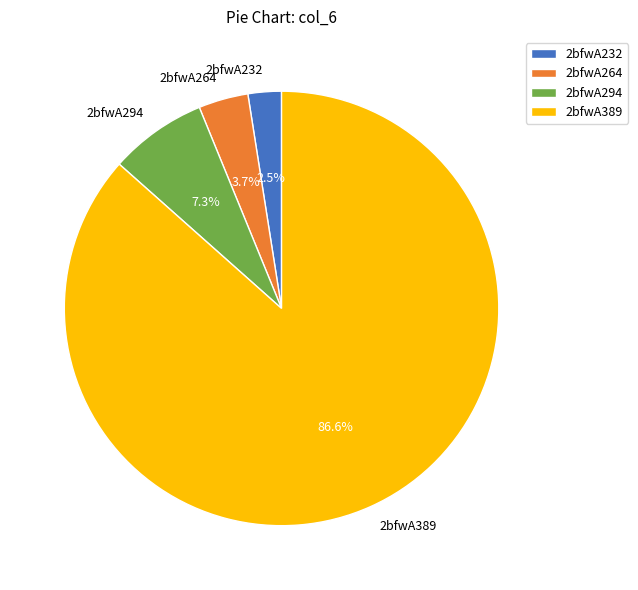

Combined, what portion of the pie is 2bfwA389 and 2bfwA294?

93.8%